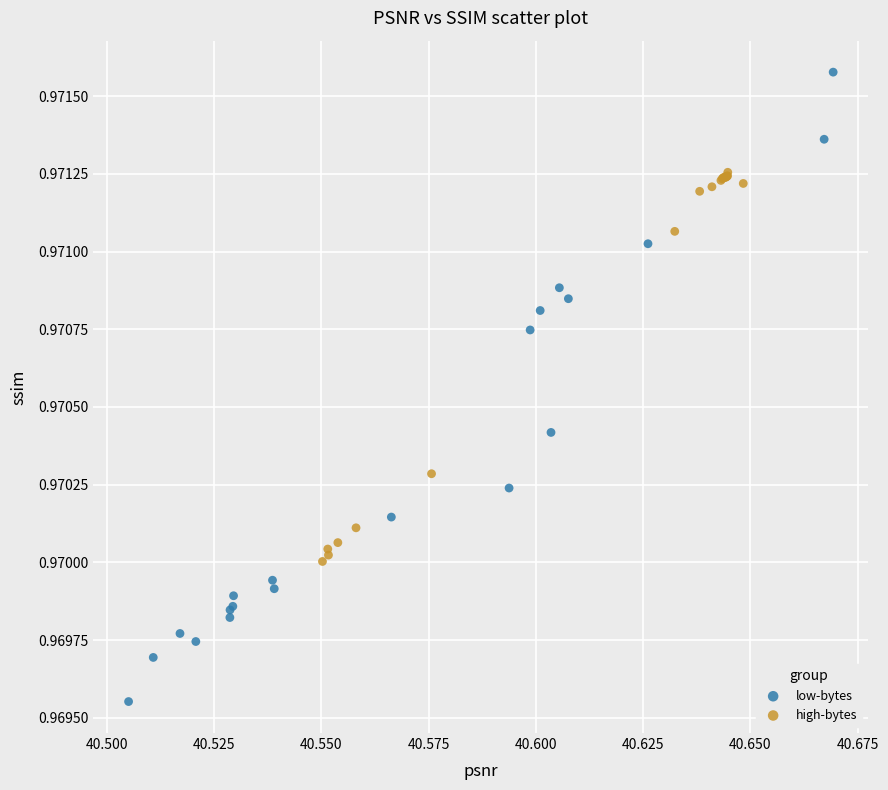

Which series contains the highest Y value?

low-bytes